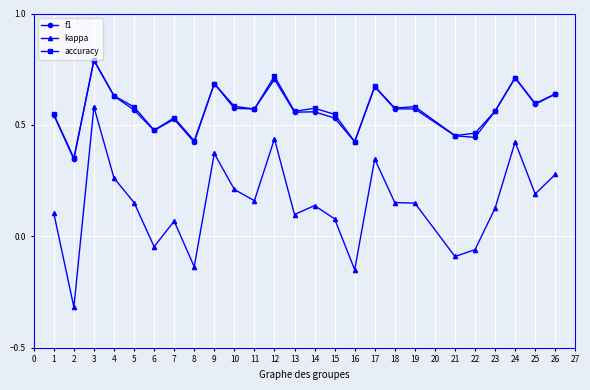

What is the sum of the accuracy values at 8 and 23?

1.0